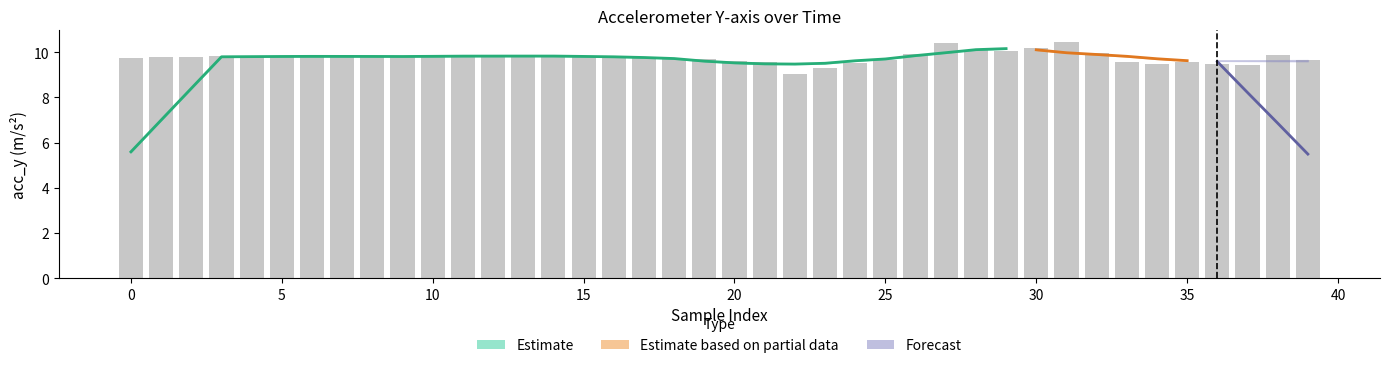

What is the value of the 16th bar from the left?

9.8